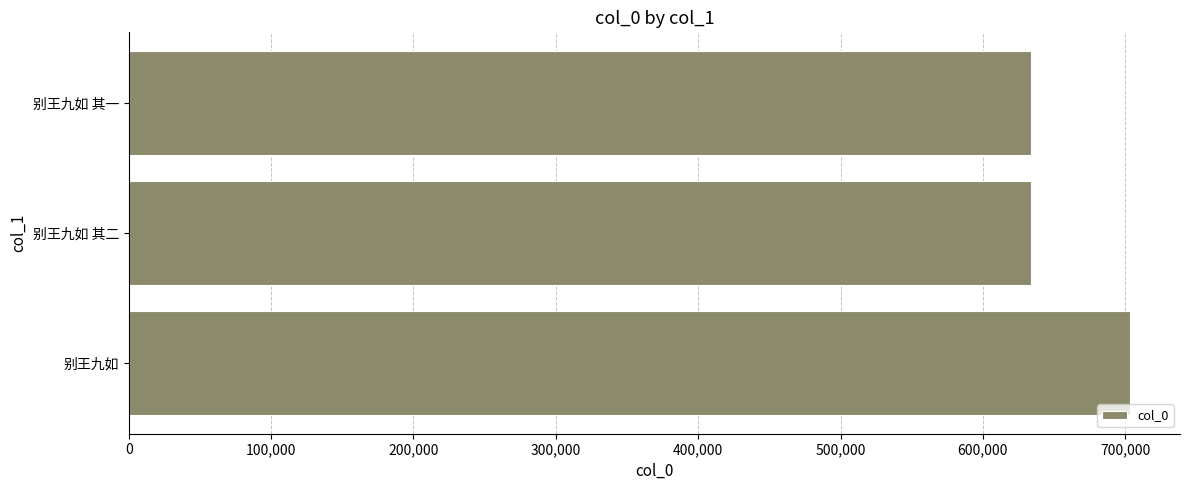

What is the average value?

656841